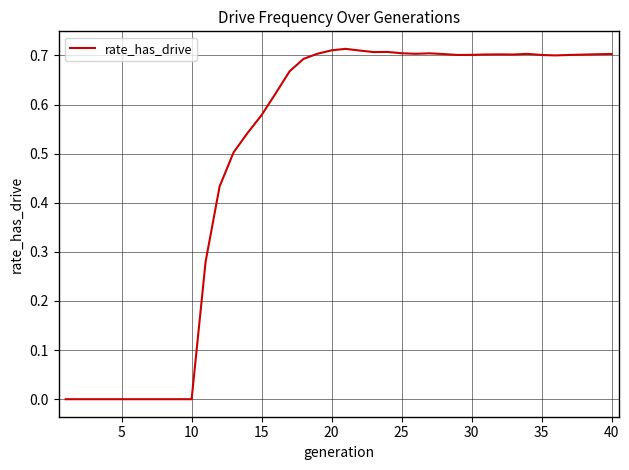

How many interior local valleys (lower than both neighbors) does the data have?

5